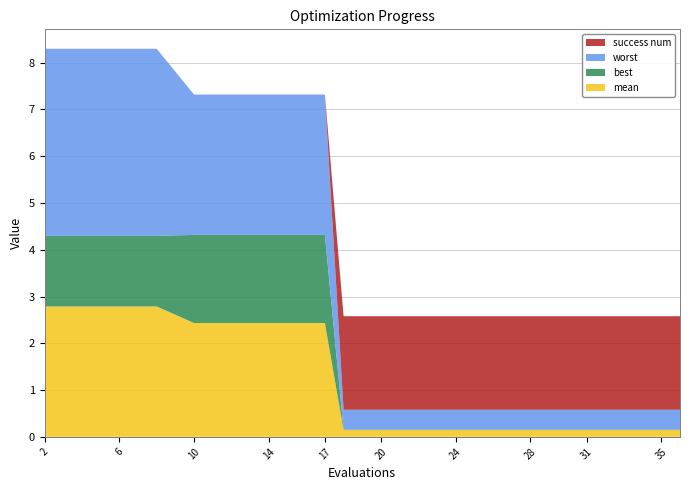

Reading left to right, list all the values displayed in this chart.

mean: 2.8	2.8	2.8	2.8	2.4	2.4	2.4	2.4	2.4	0.1	0.1	0.1	0.1	0.1	0.1	0.1	0.1	0.1	0.1	0.1
best: 1.5	1.5	1.5	1.5	1.9	1.9	1.9	1.9	1.9	0.0	0.0	0.0	0.0	0.0	0.0	0.0	0.0	0.0	0.0	0.0
worst: 4.0	4.0	4.0	4.0	3.0	3.0	3.0	3.0	3.0	0.4	0.4	0.4	0.4	0.4	0.4	0.4	0.4	0.4	0.4	0.4
success num: 0.0	0.0	0.0	0.0	0.0	0.0	0.0	0.0	0.0	2.0	2.0	2.0	2.0	2.0	2.0	2.0	2.0	2.0	2.0	2.0